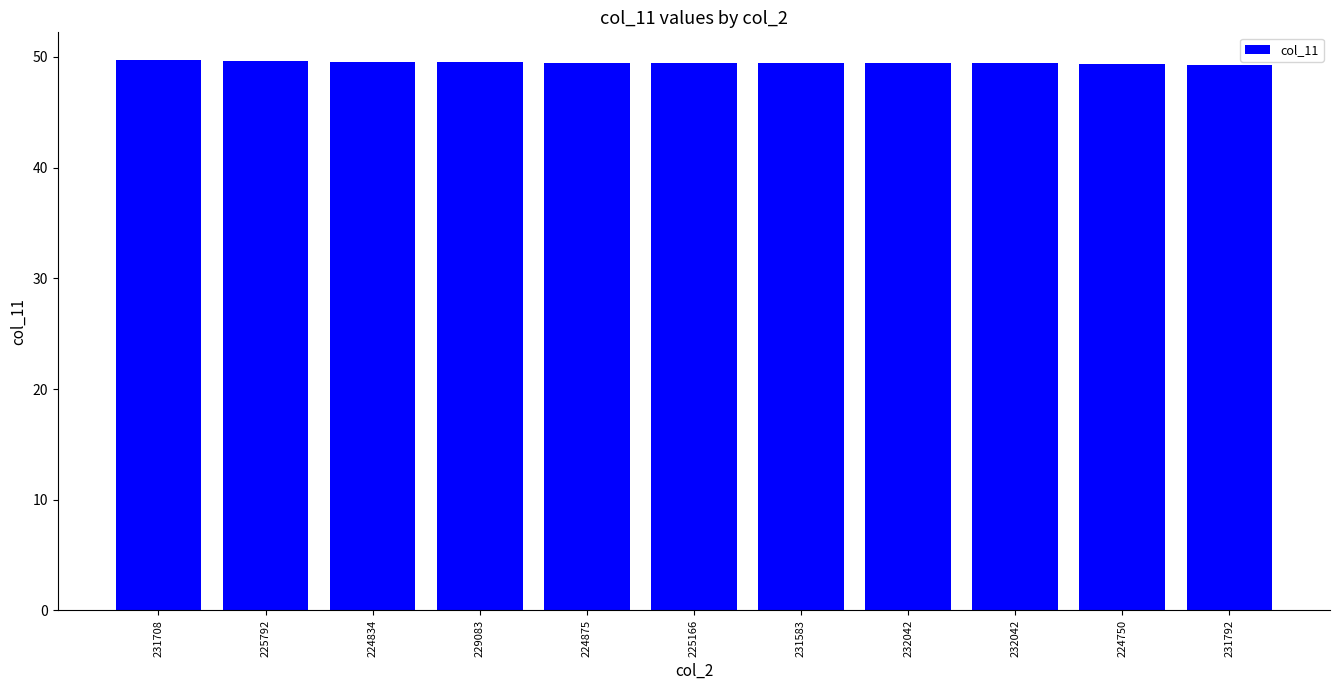

How many bars are there in total?

11